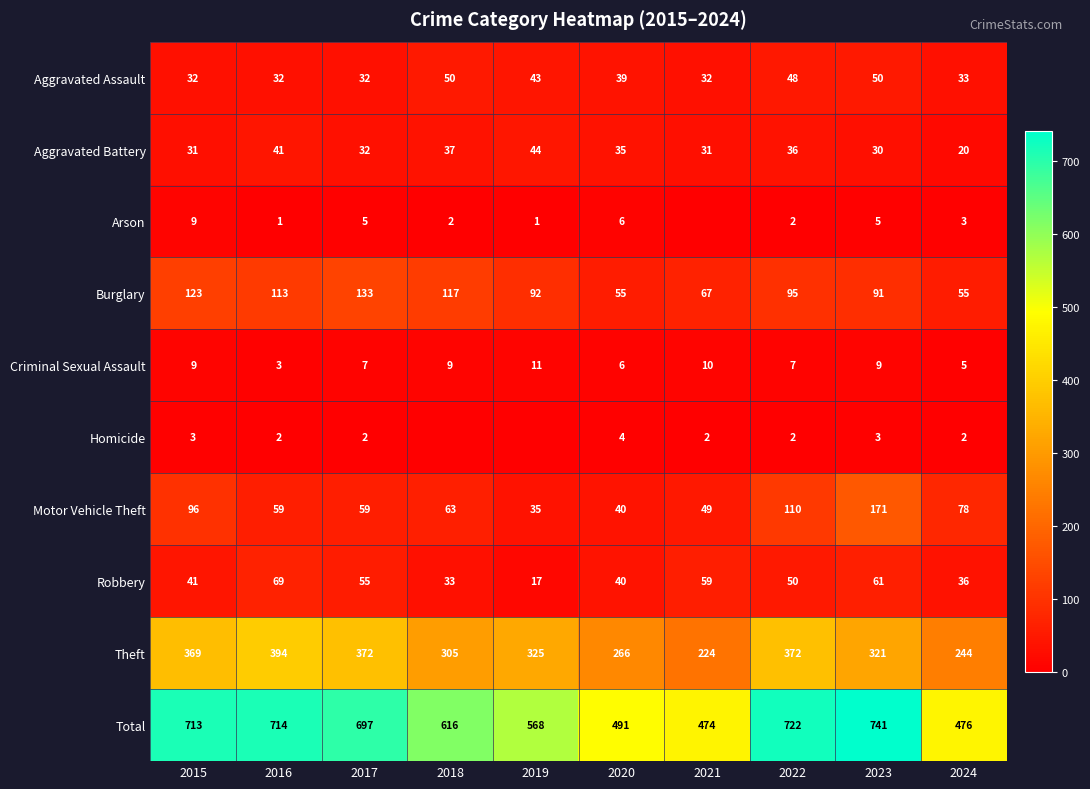

What is the difference between the highest and lowest values at 2020?

487